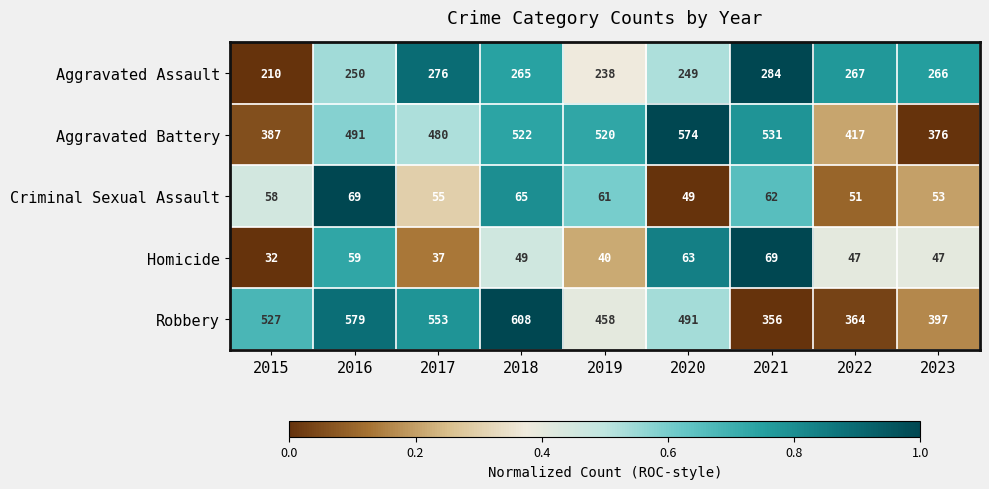

Count the number of categories in the chart.

9